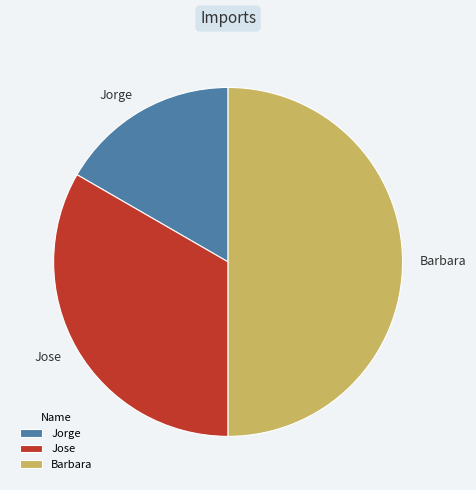

Does Jorge represent more than half of the total?

No